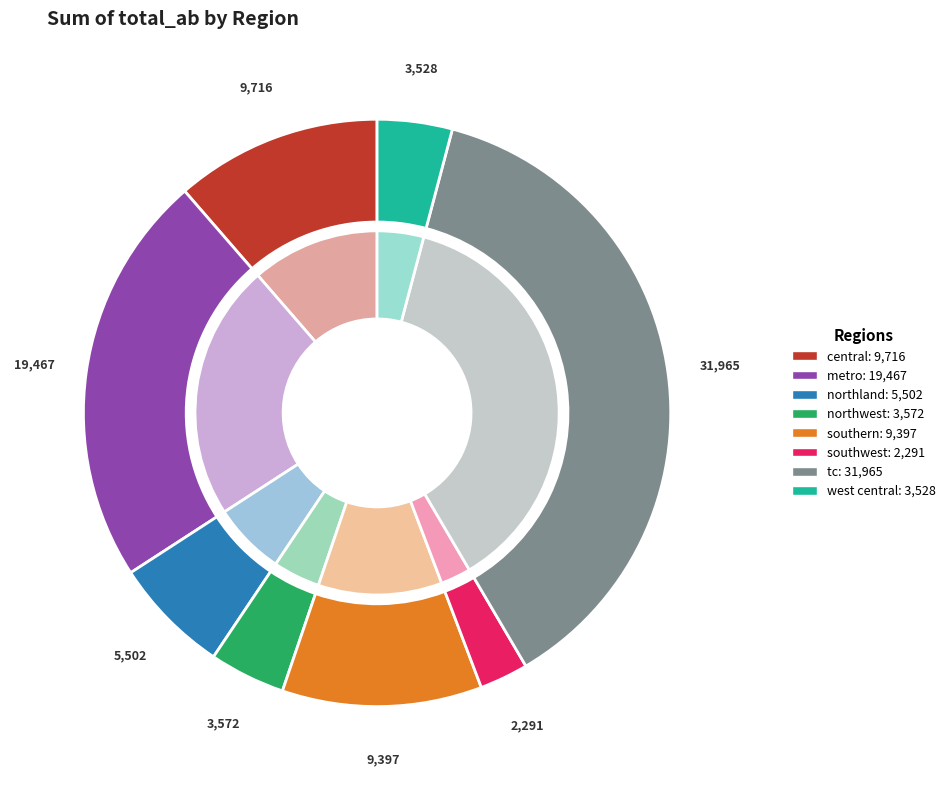

What percentage is the west central slice, to the nearest percent?

4%